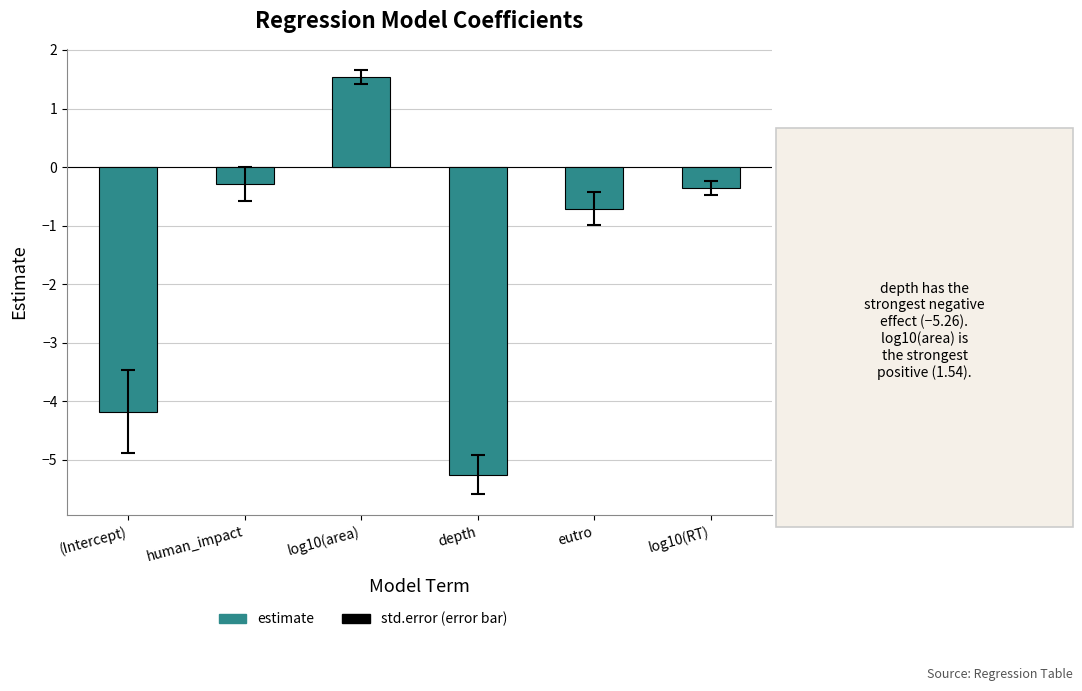

Does the chart contain any negative values?

Yes